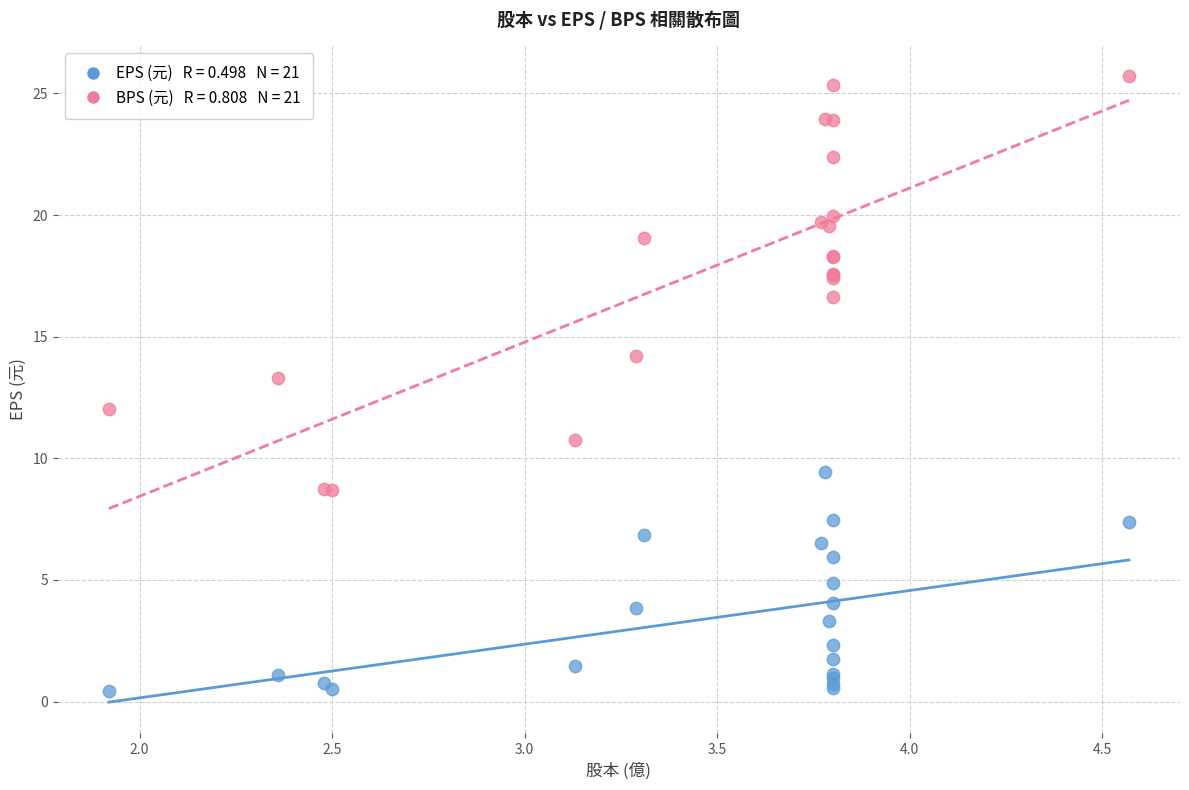

Across all series, what Y value is closest to 13?

13.3